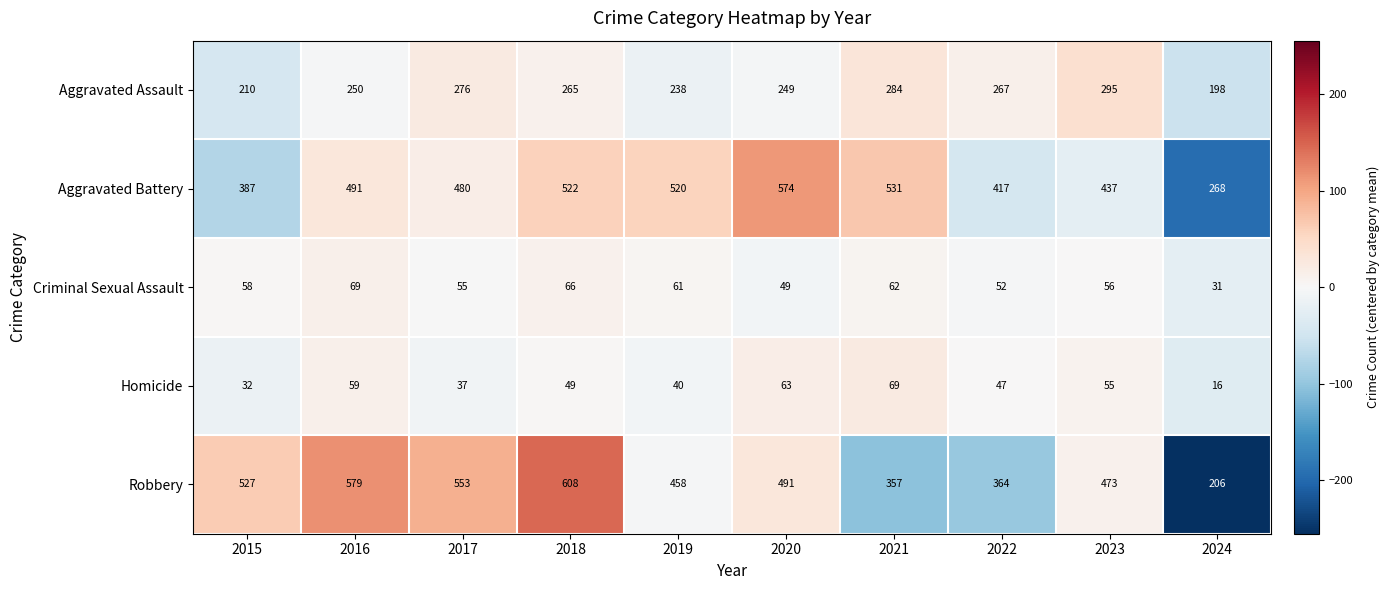

At which label does Homicide reach its peak?

2021